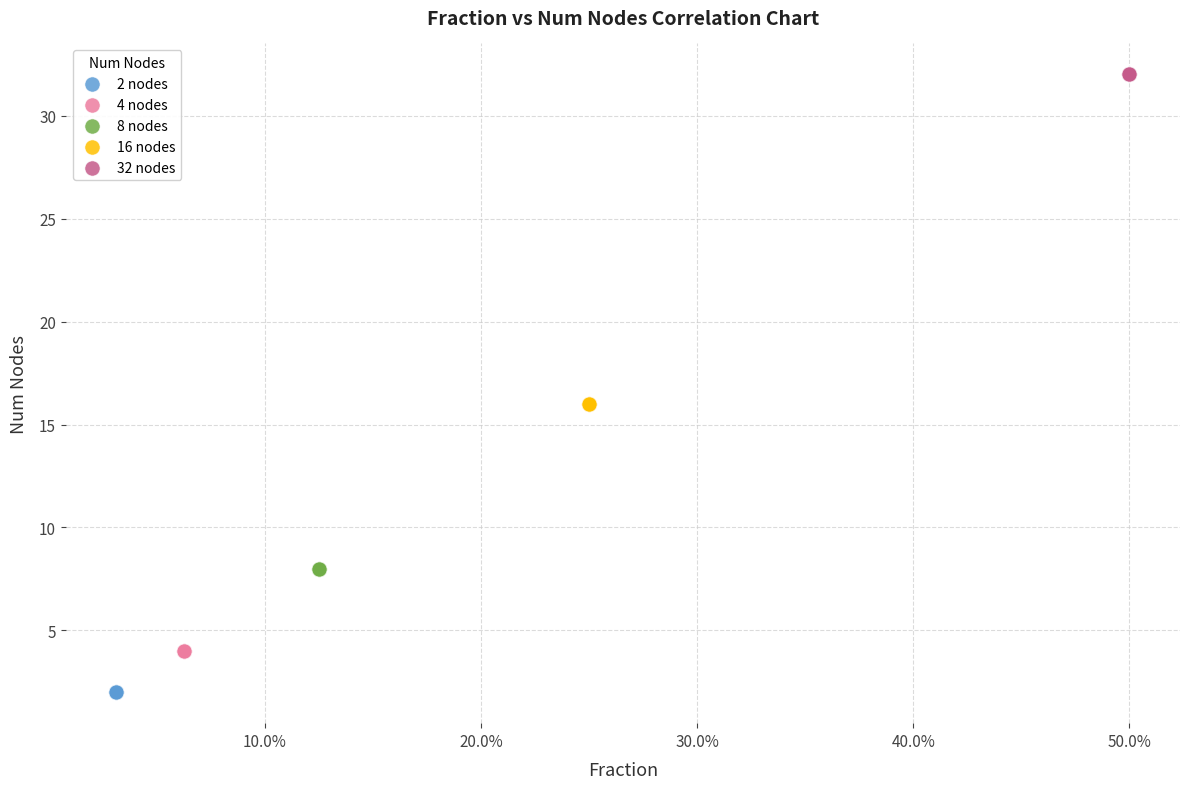

Which series reaches the maximum Y coordinate?

32 nodes